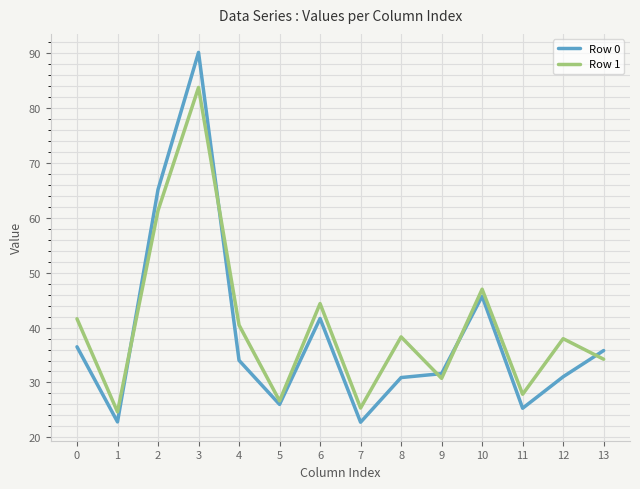

Is the value of Row 0 at 8 greater than the value of Row 1 at 4?

No